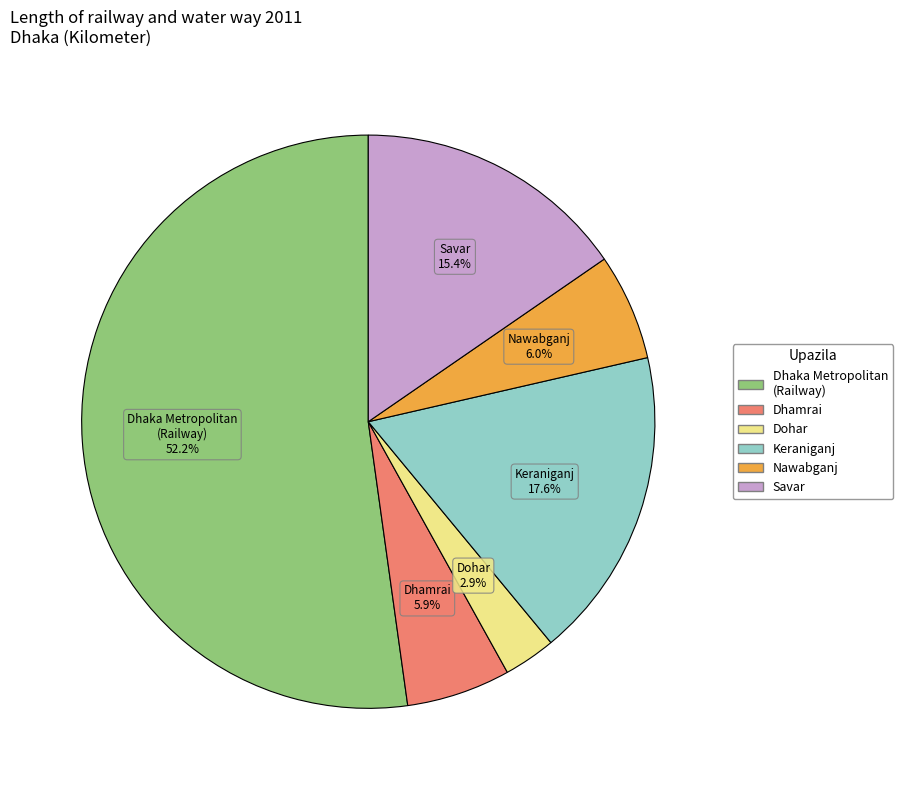

How many segments does this pie chart have?

6